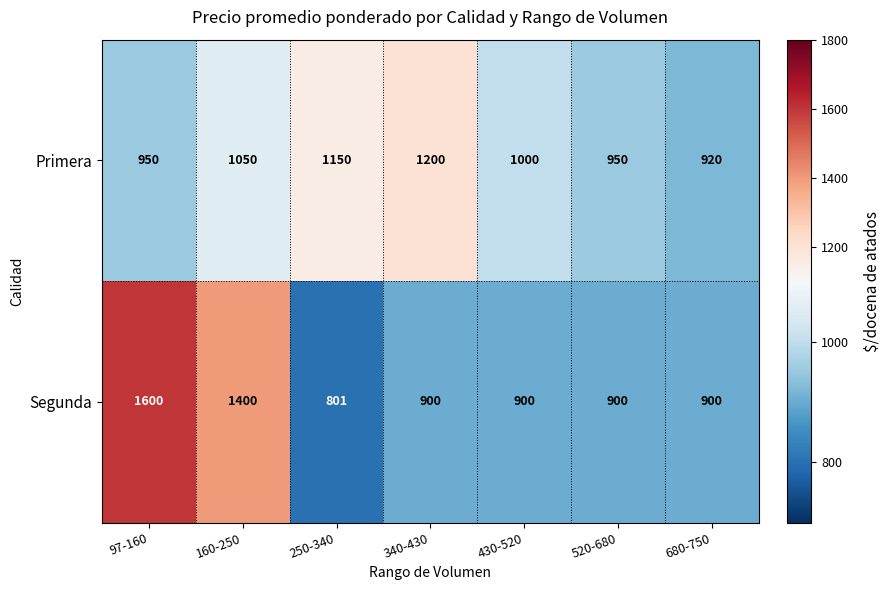

What is the average value of the Primera series?

1031